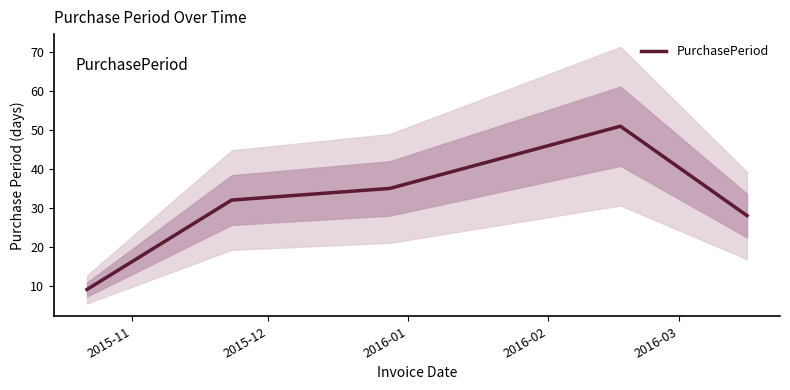

What is the greatest value displayed?

51